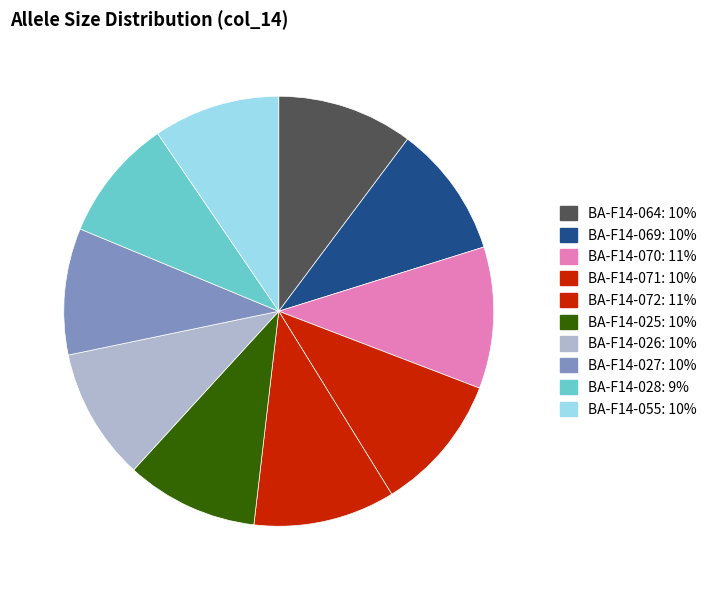

To the nearest percent, what percentage of the pie is BA-F14-055?

10%